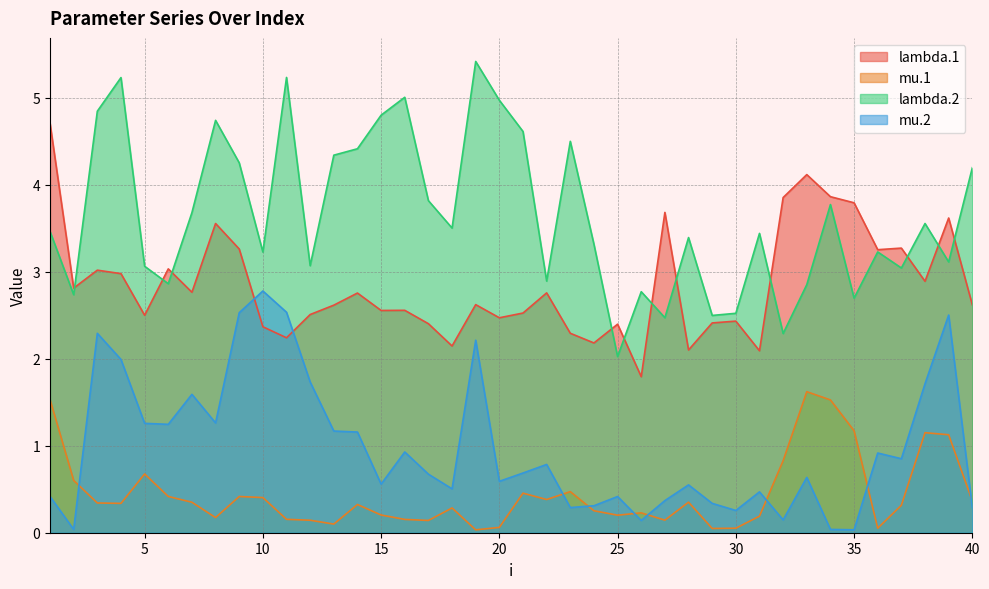

How many times do lambda.1 and mu.2 cross each other?

2